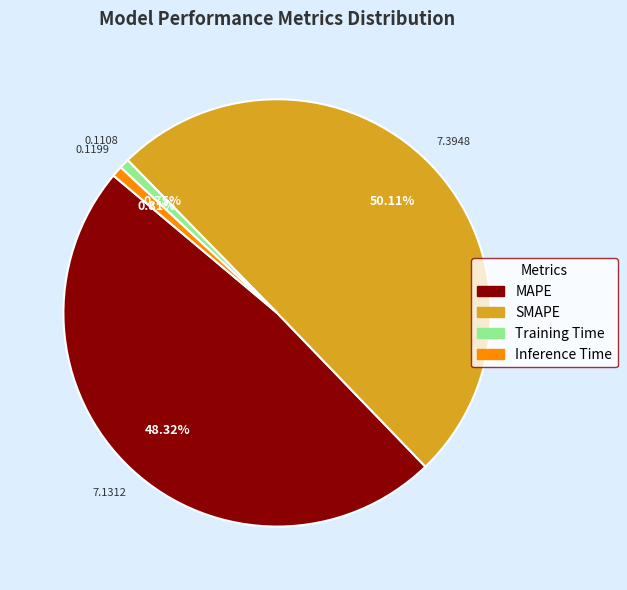

What is the majority slice?

SMAPE